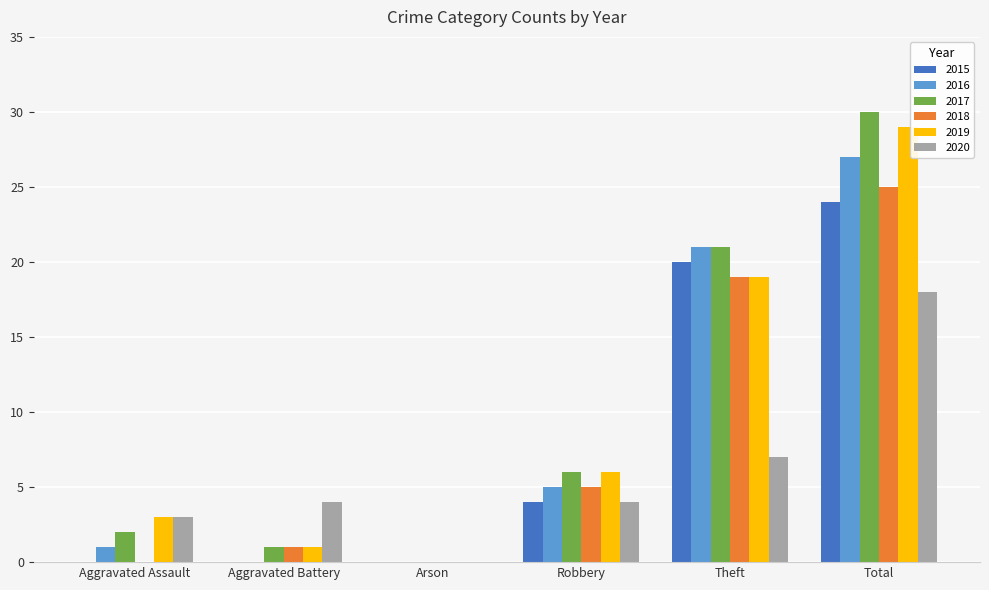

Reading left to right, list all the values displayed in this chart.

2015: 0	0	0	4	20	24
2016: 1	0	0	5	21	27
2017: 2	1	0	6	21	30
2018: 0	1	0	5	19	25
2019: 3	1	0	6	19	29
2020: 3	4	0	4	7	18